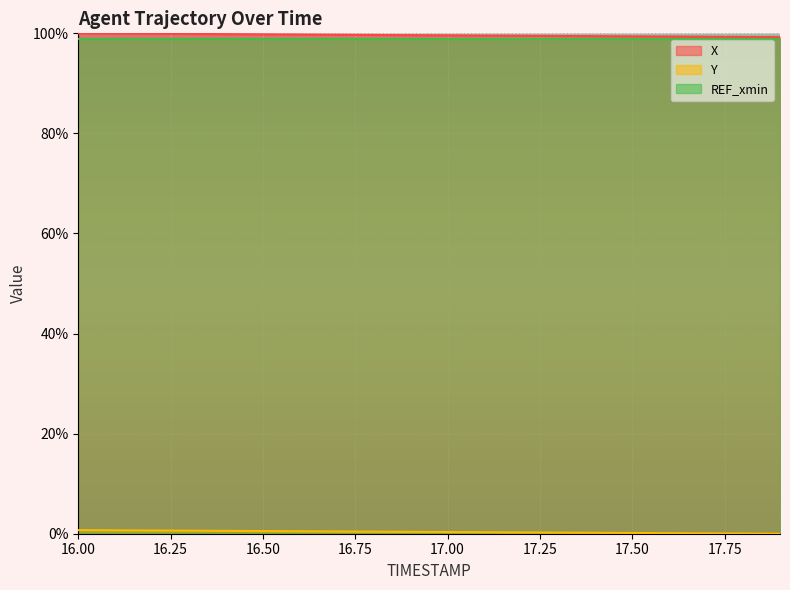

What is the maximum value for X?

100.0